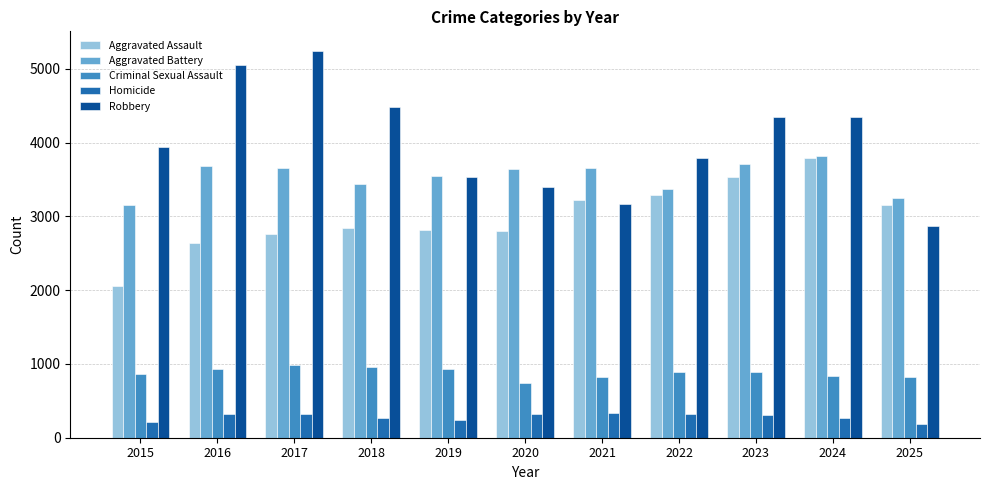

How many bars are there in total?

55